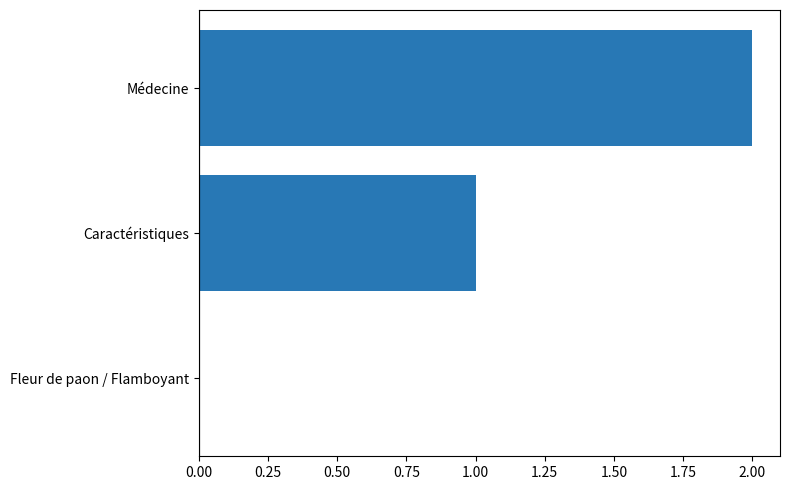

What is the change in value from Fleur de paon / Flamboyant to Caractéristiques?

+1